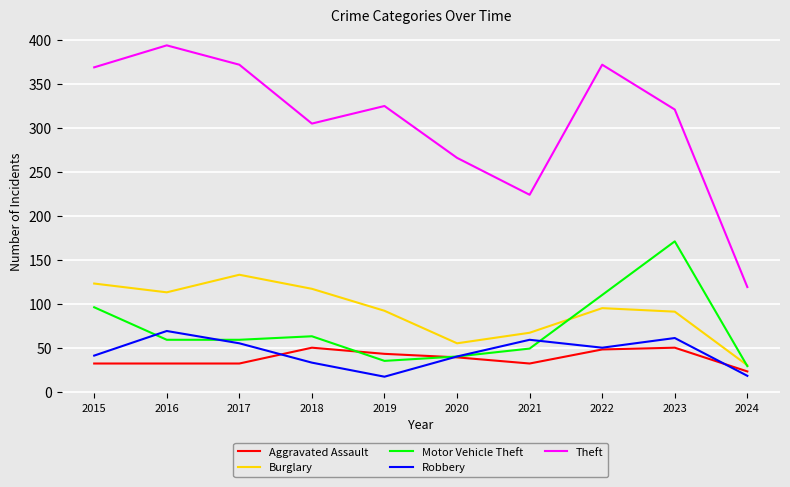

True or false: Motor Vehicle Theft and Robbery cross at least once.

True